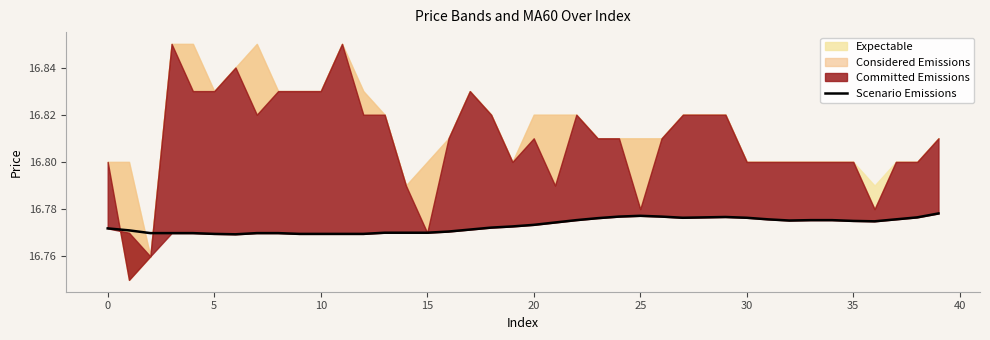

True or false: Scenario Emissions has a value of 28.3 at 35.

False